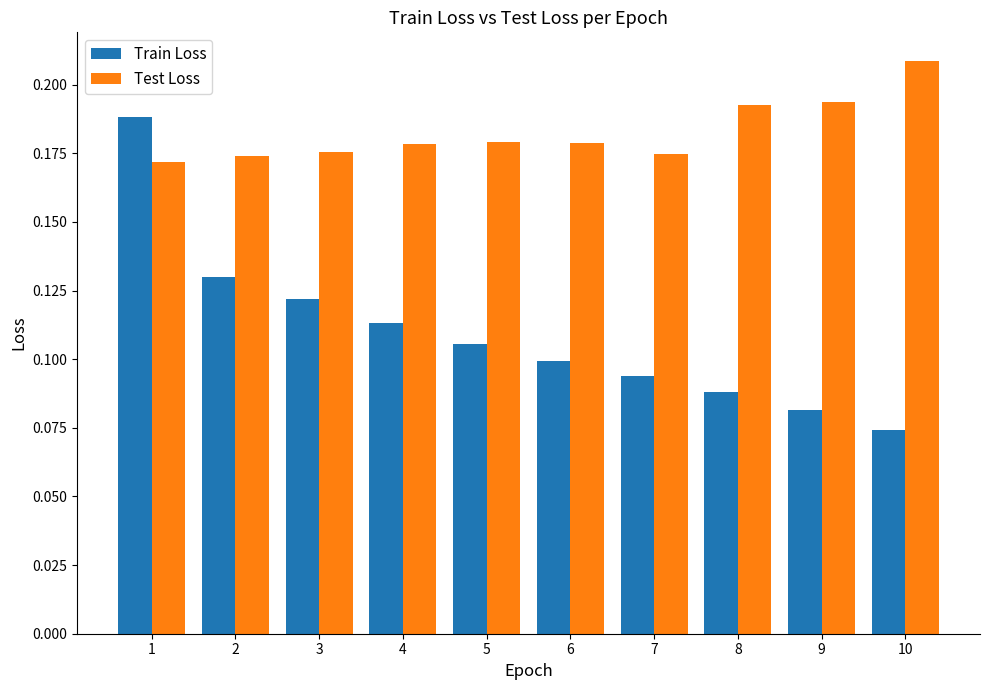

Between 2 and 6, which series saw the biggest shift?

Train Loss